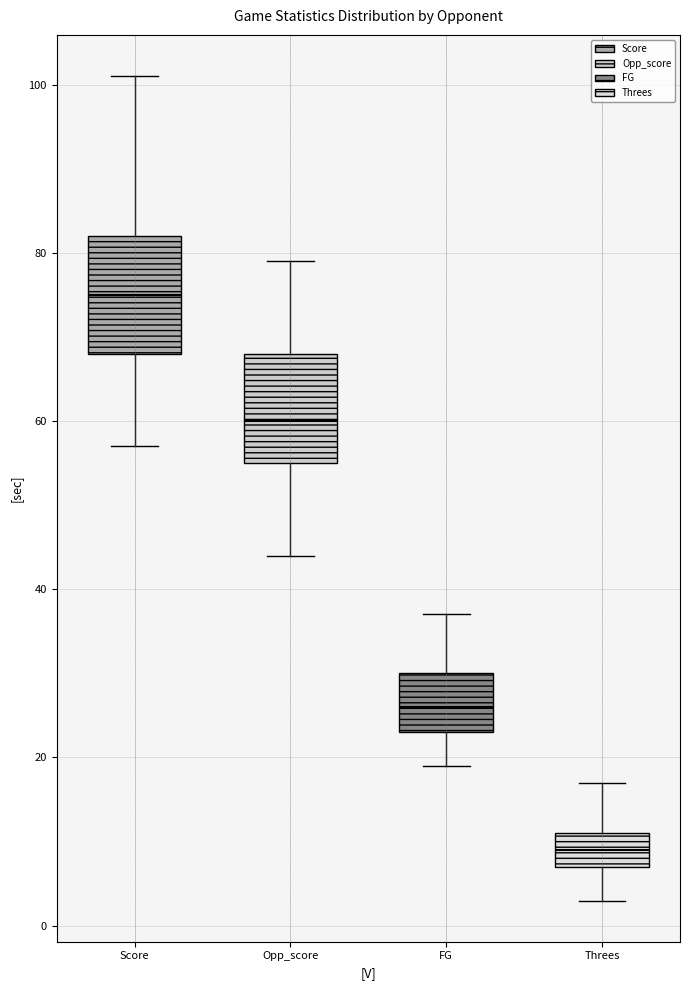

Which box's median line is the highest?

Score